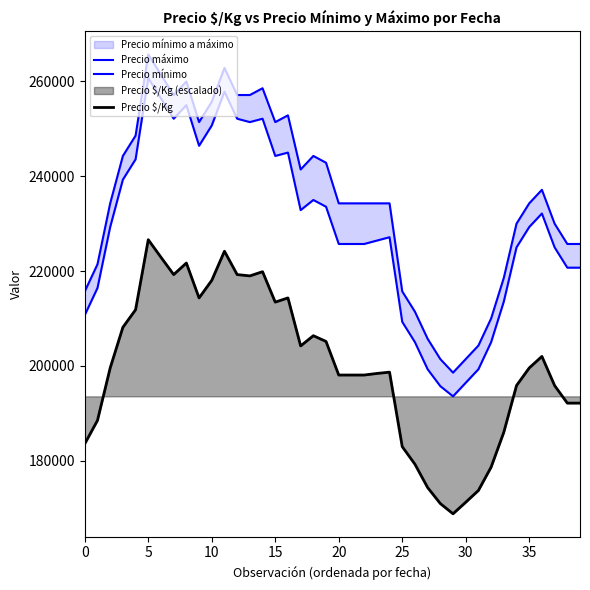

Read the Precio mínimo value at 32.

205000.0